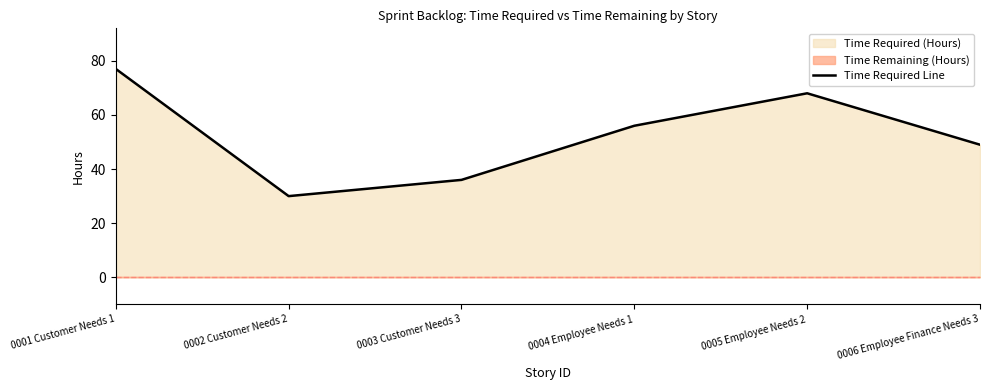

At which category does the data reach its first local peak?

0005 Employee Needs 2